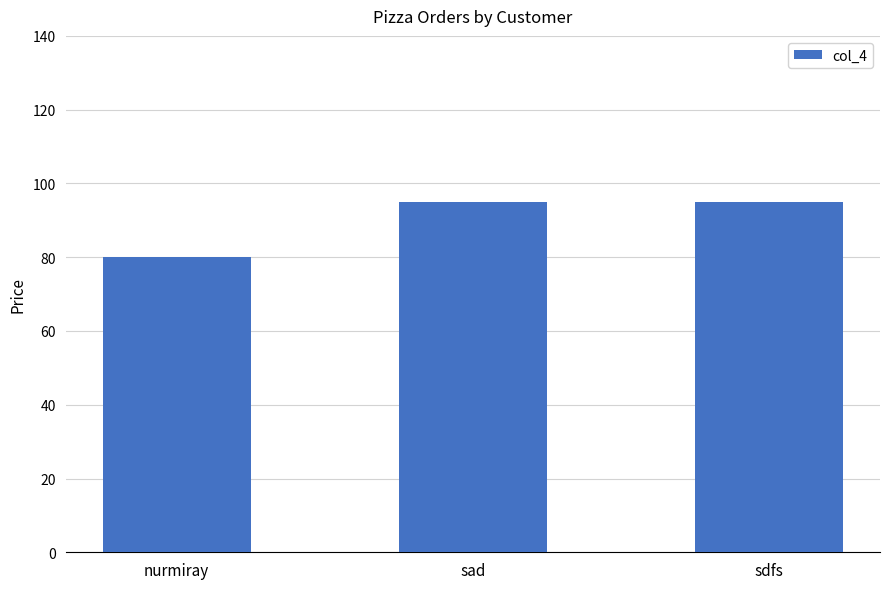

Are the bars horizontal?

No